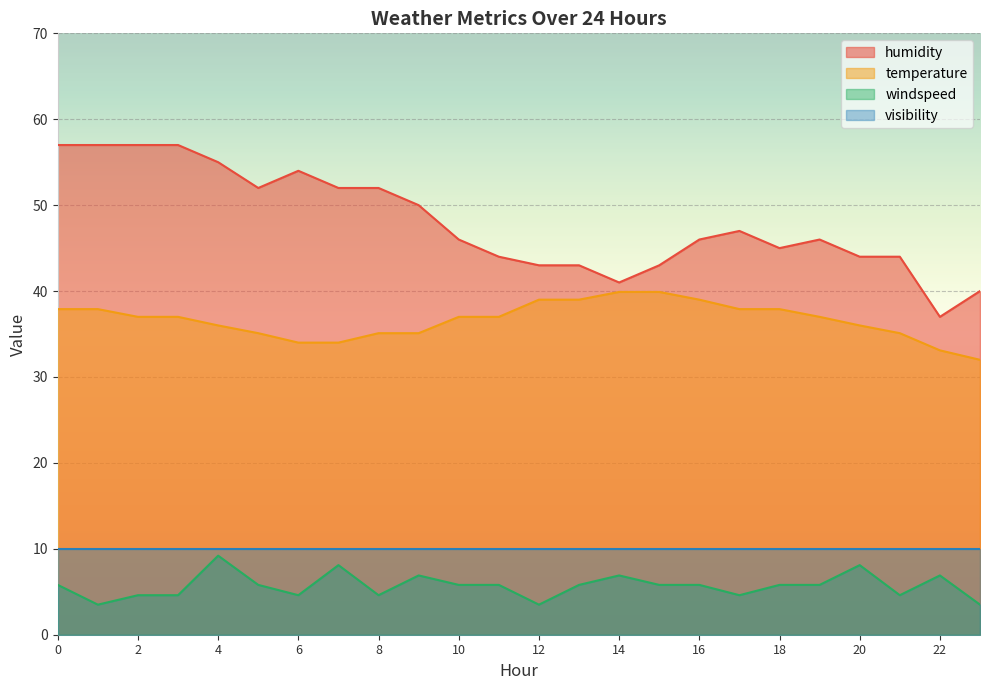

What is the maximum value for windspeed?

9.2